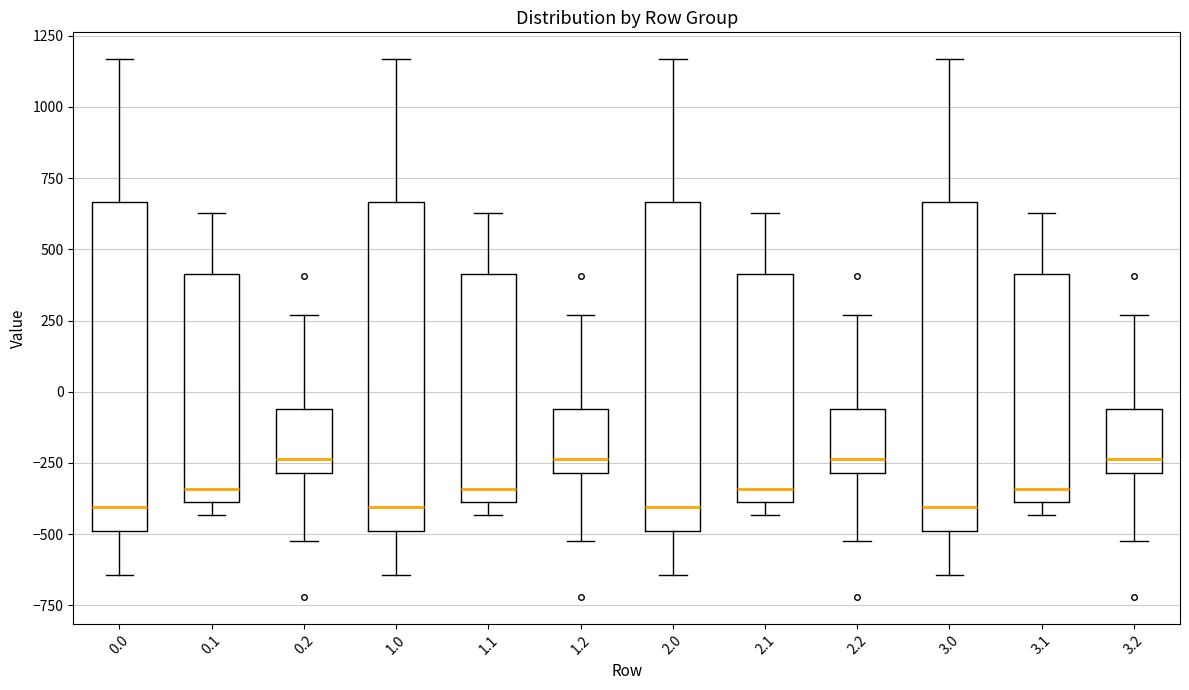

Where is the lower edge of the box at x = 2.2 on the y-axis? The values are not printed on the chart, so give them approximately, as read against the axis.

-300